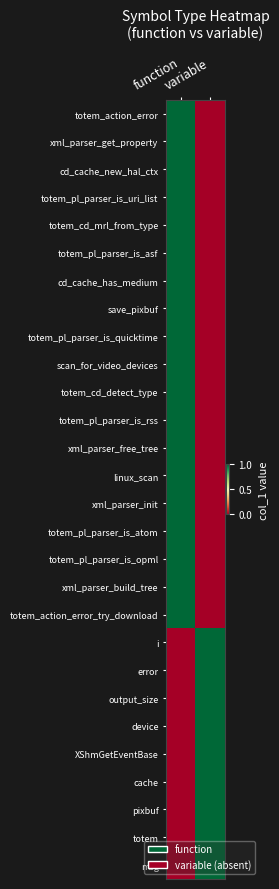

Which series has the largest total across all categories?

totem_action_error